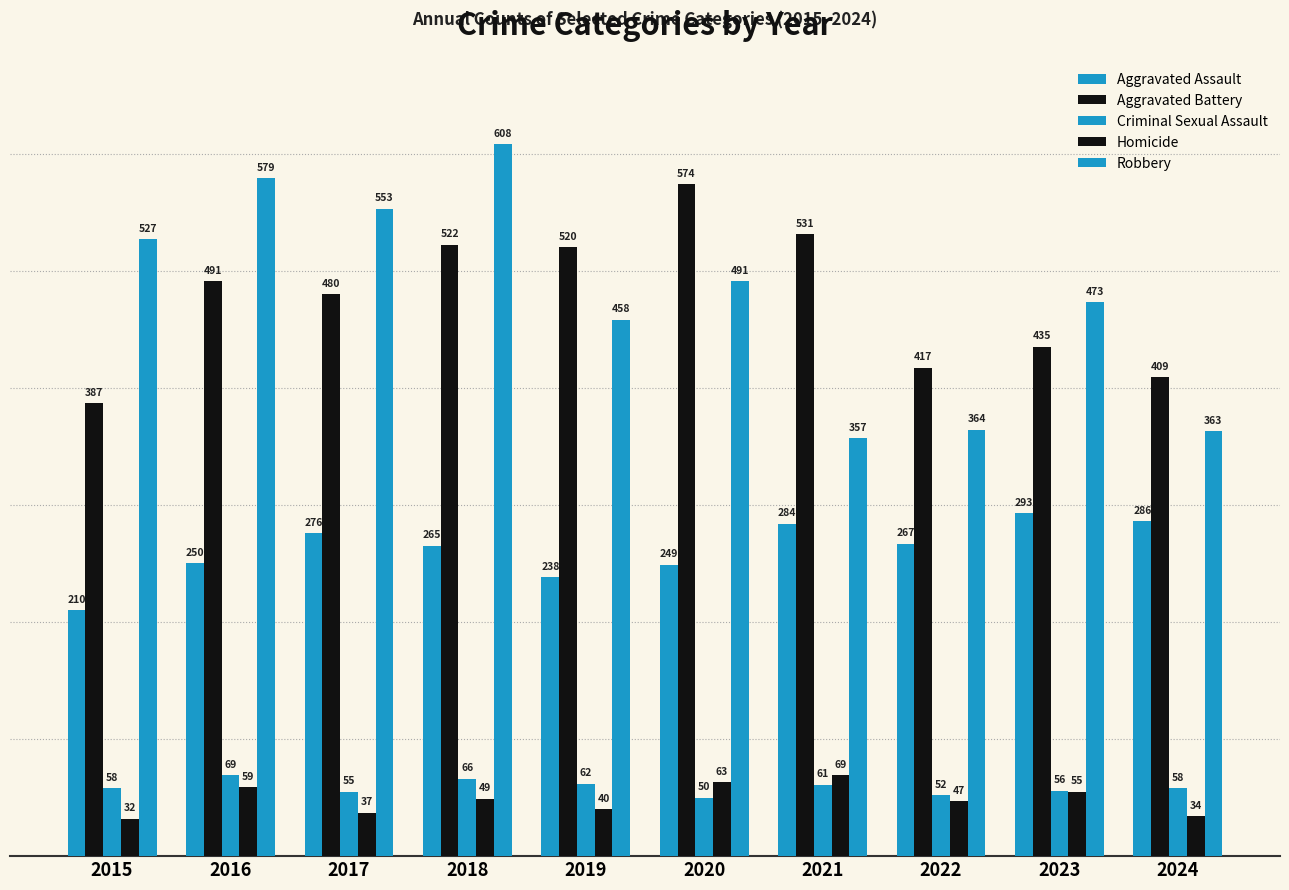

Read the Aggravated Assault value at 2017.

276